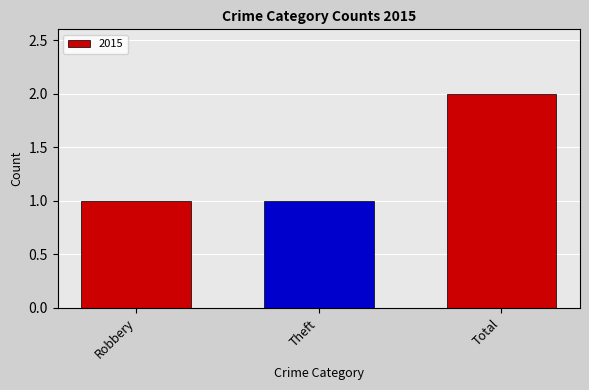

Are the bars horizontal?

No